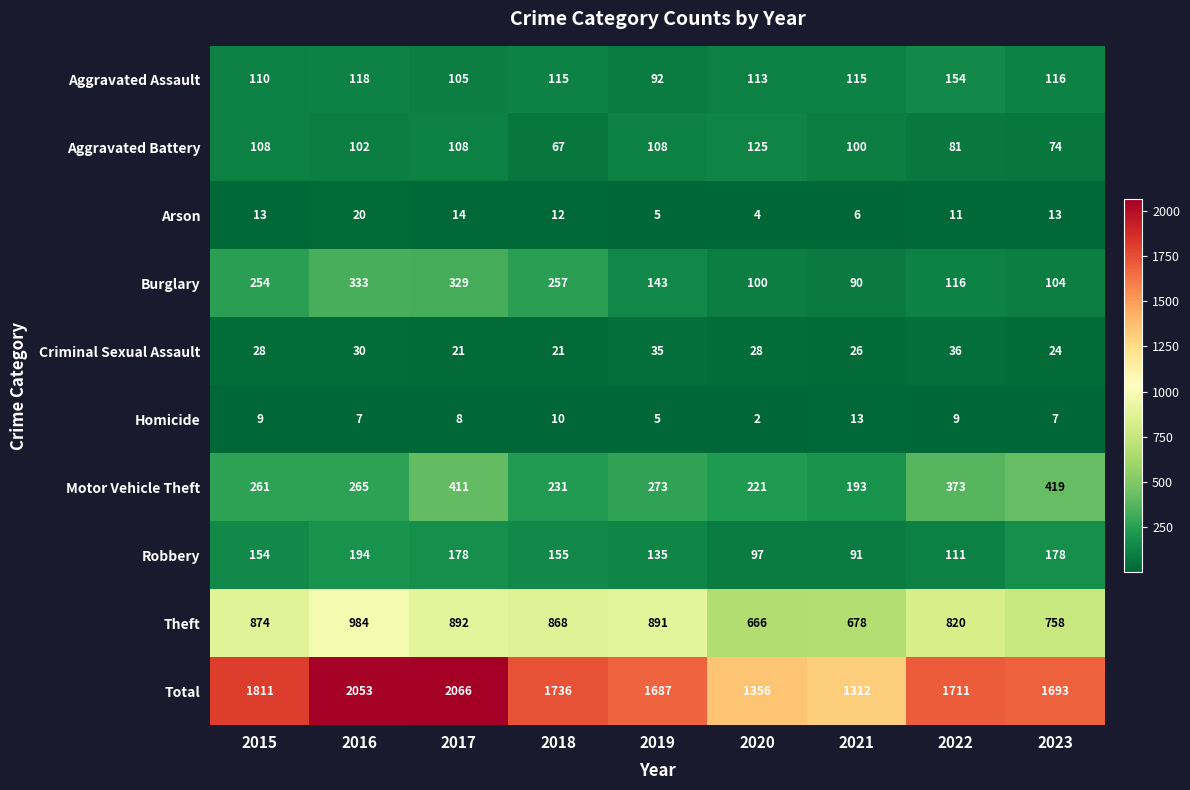

How many Robbery values are between 111 and 178?

6